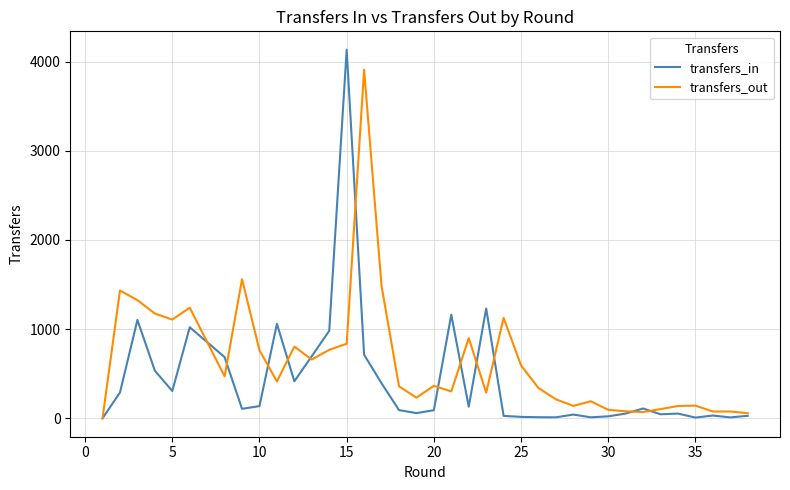

How many data points in transfers_in are less than 106?

19